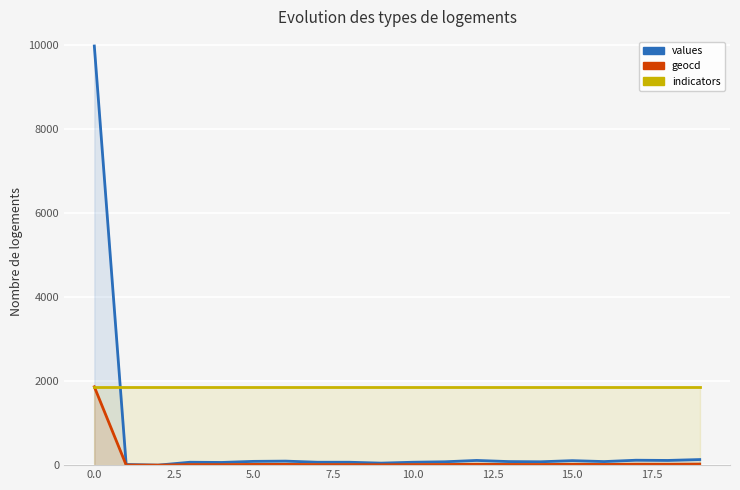

Rank the series by their average value, from lowest to highest.

geocd, values, indicators